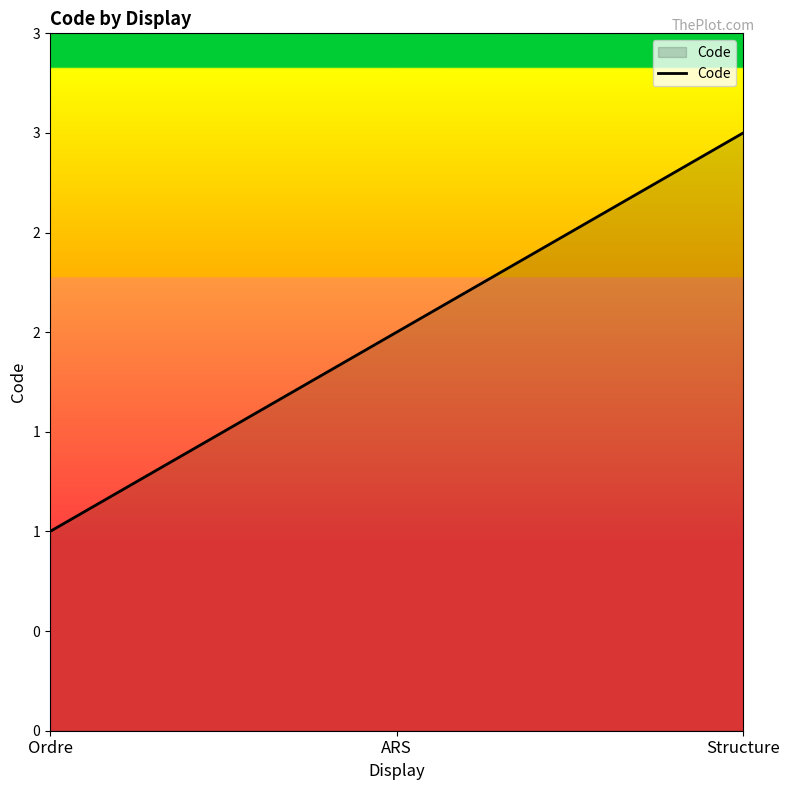

What is the value of the 3rd point from the left?

3